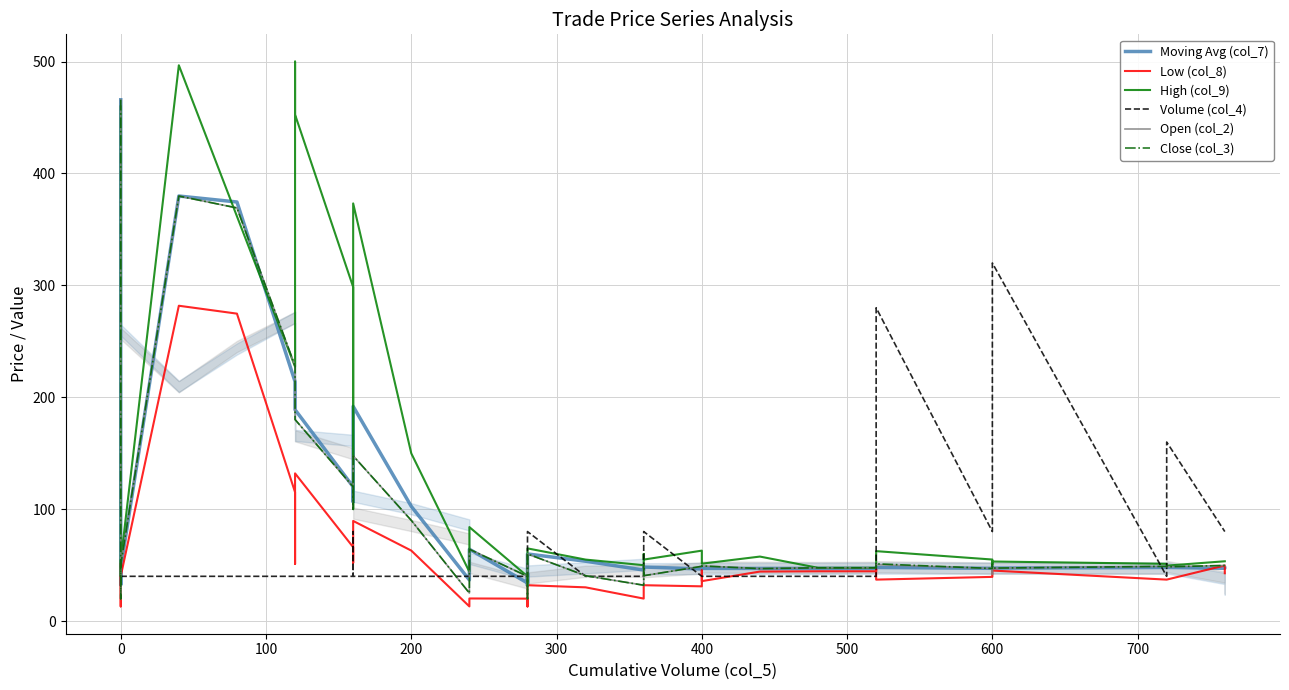

How many lines are shown in the chart?

6